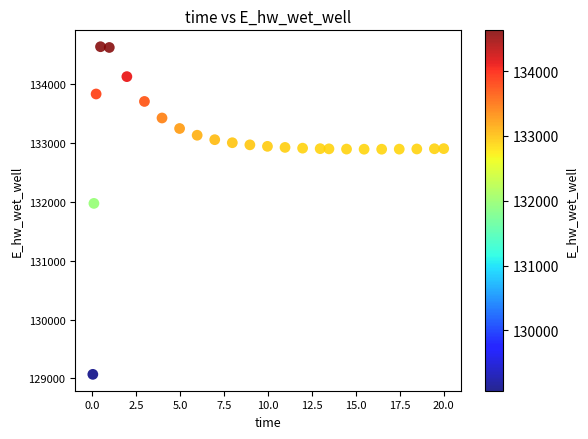

What Y value in the scatter plot is closest to 131848?

131969.6